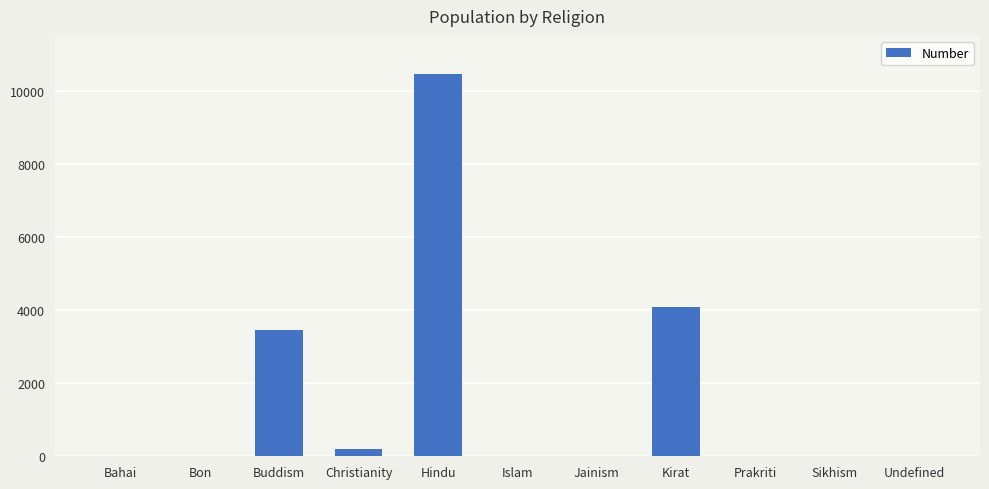

At which category does the chart reach its peak across all series?

Hindu